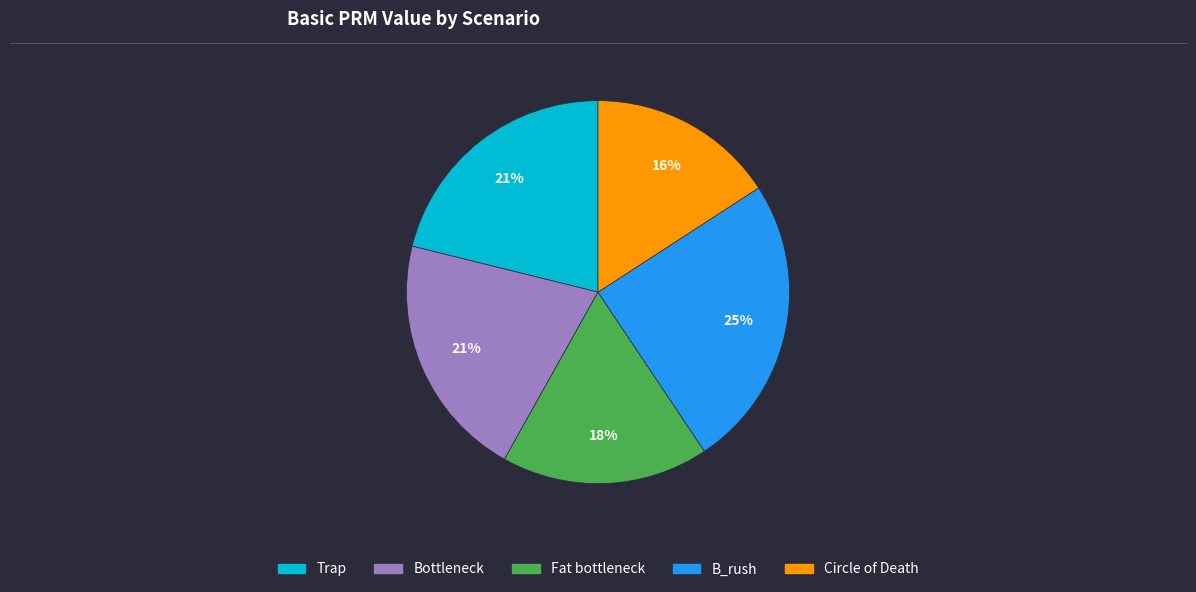

What is the smallest slice in the pie chart?

Circle of Death